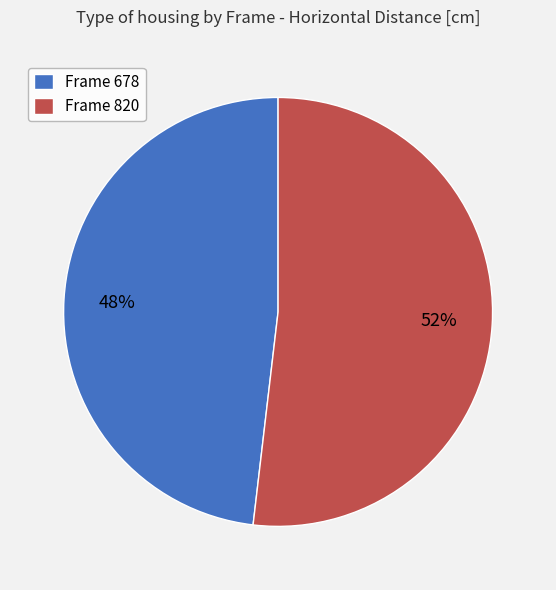

How many slices are in this pie chart?

2